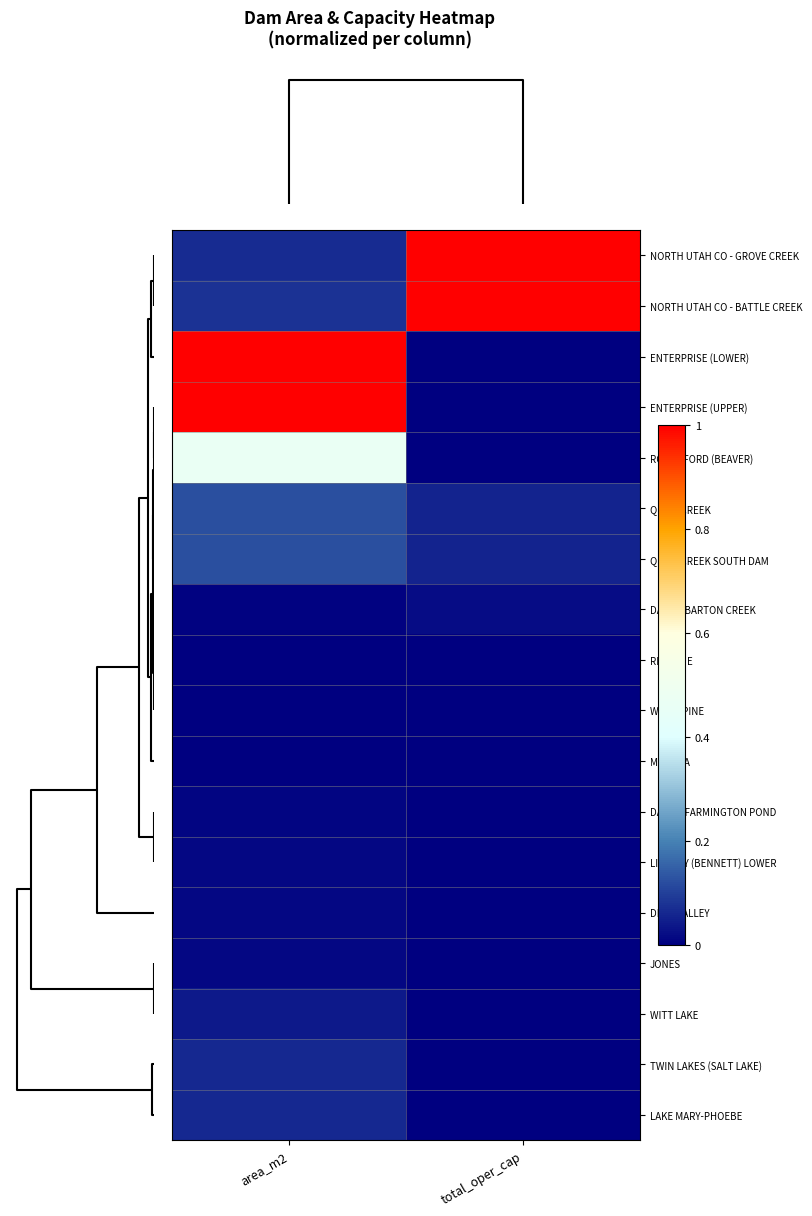

Reading left to right, list all the values displayed in this chart.

NORTH UTAH CO - GROVE CREEK: area_m2=0.1	total_oper_cap=1.0
NORTH UTAH CO - BATTLE CREEK: area_m2=0.1	total_oper_cap=1.0
ENTERPRISE (LOWER): area_m2=1.0	total_oper_cap=0.0
ENTERPRISE (UPPER): area_m2=1.0	total_oper_cap=0.0
ROCKY FORD (BEAVER): area_m2=0.5	total_oper_cap=0.0
QUAIL CREEK: area_m2=0.1	total_oper_cap=0.1
QUAIL CREEK SOUTH DAM: area_m2=0.1	total_oper_cap=0.1
DAVIS - BARTON CREEK: area_m2=0.0	total_oper_cap=0.0
RED PINE: area_m2=0.0	total_oper_cap=0.0
WHITE PINE: area_m2=0.0	total_oper_cap=0.0
MANTUA: area_m2=0.0	total_oper_cap=0.0
DAVIS - FARMINGTON POND: area_m2=0.0	total_oper_cap=0.0
LINDSAY (BENNETT) LOWER: area_m2=0.0	total_oper_cap=0.0
DEER VALLEY: area_m2=0.0	total_oper_cap=0.0
JONES: area_m2=0.0	total_oper_cap=0.0
WITT LAKE: area_m2=0.0	total_oper_cap=0.0
TWIN LAKES (SALT LAKE): area_m2=0.1	total_oper_cap=0.0
LAKE MARY-PHOEBE: area_m2=0.1	total_oper_cap=0.0